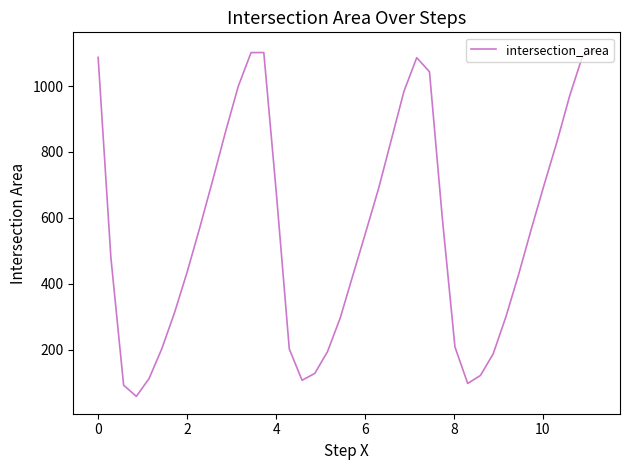

What is the smallest value displayed?

58.7